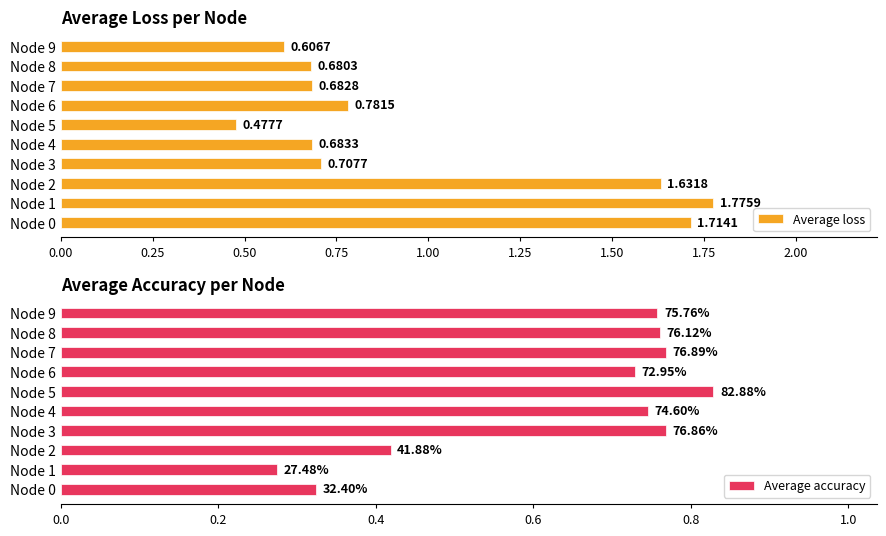

Count the Average accuracy values in the range 0 to 1.

10